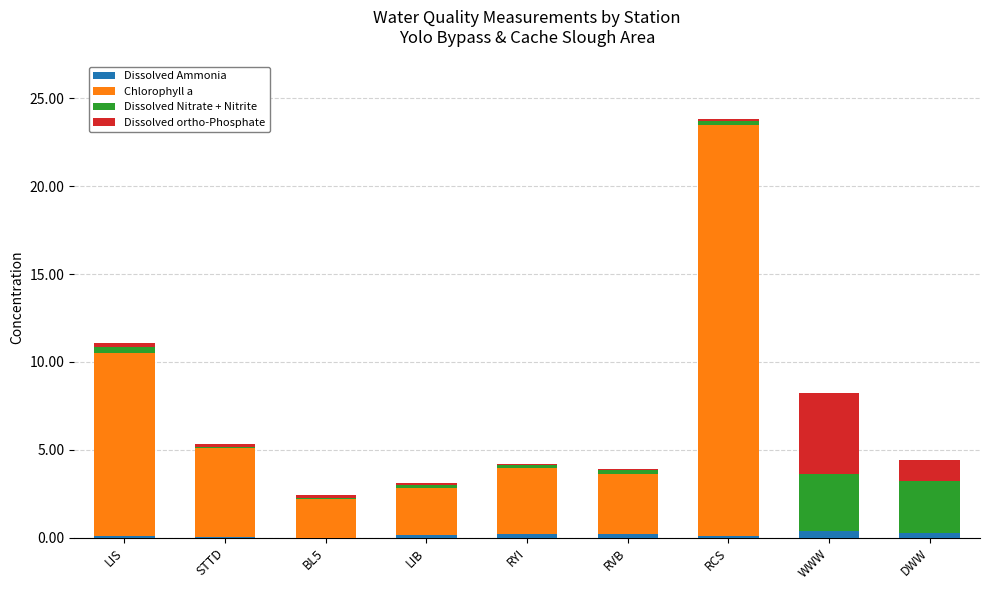

At which category is the sum across all series the highest?

RCS